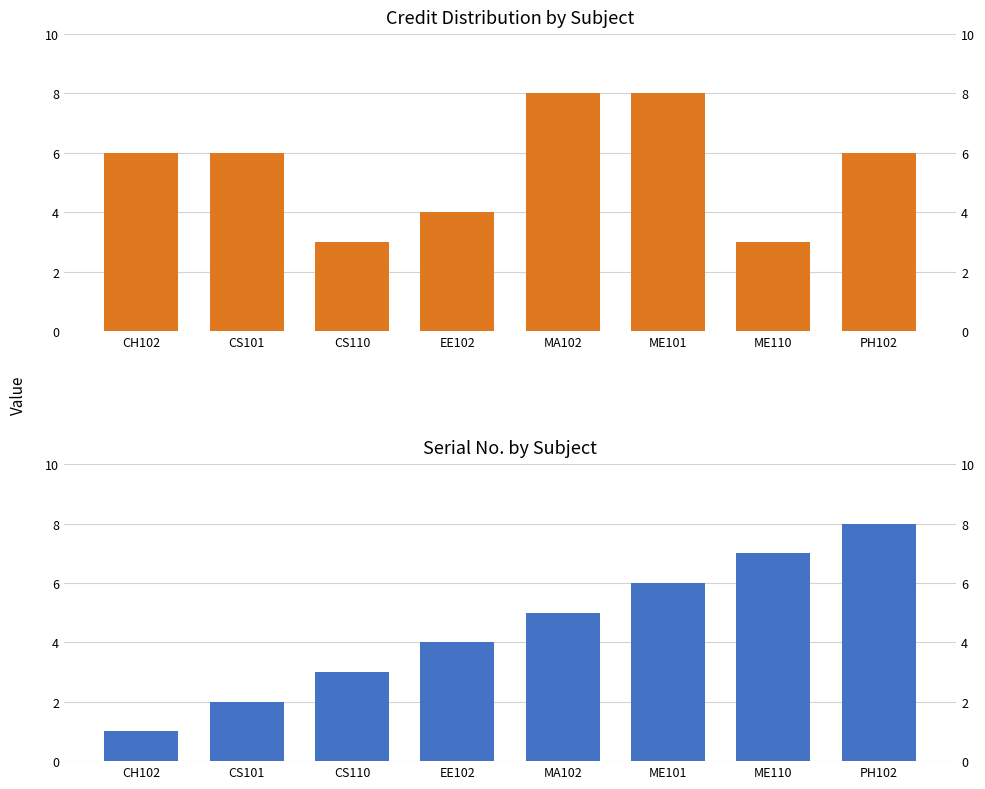

Are the bars horizontal?

No